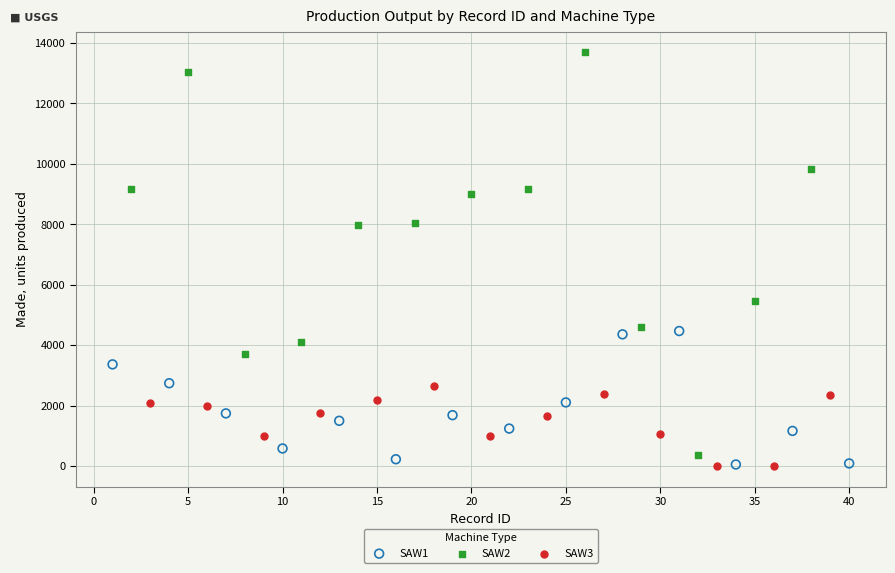

What are all the series names shown in the legend?

SAW1, SAW2, SAW3